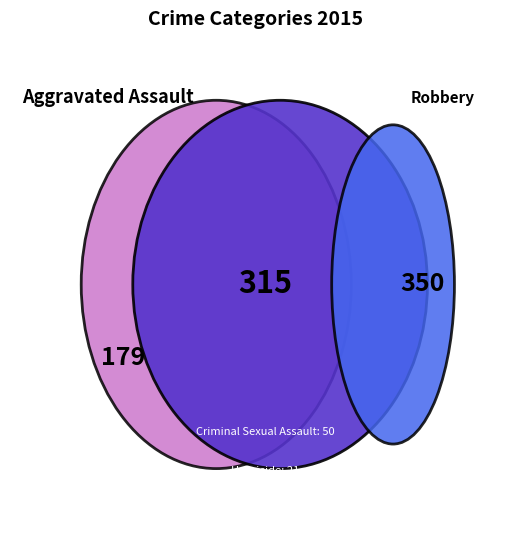

What percentage is the Aggravated Assault slice, to the nearest percent?

20%